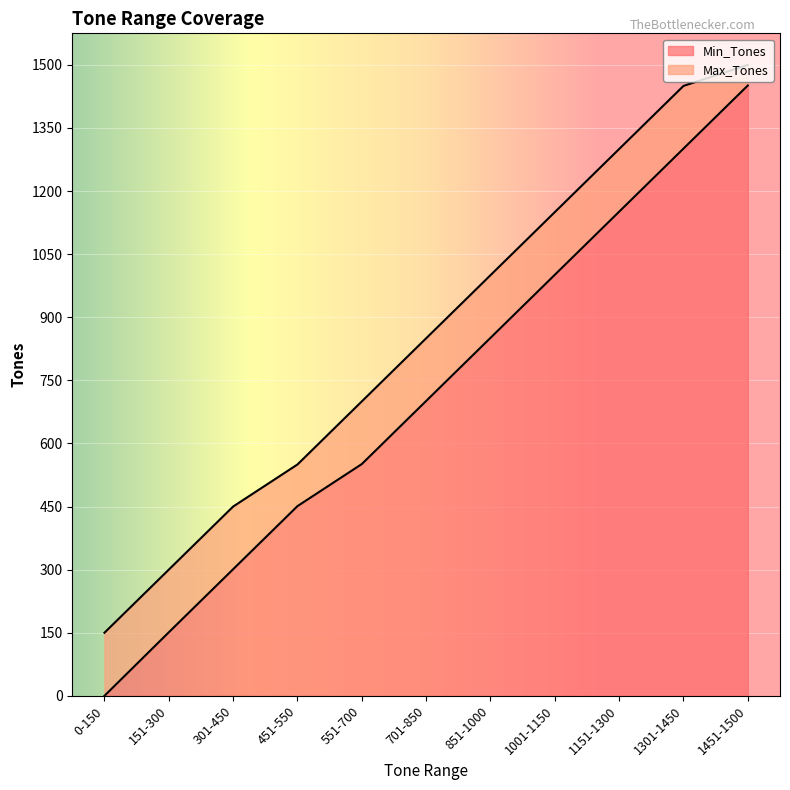

What is the difference between the highest and lowest values at 0-150?

150